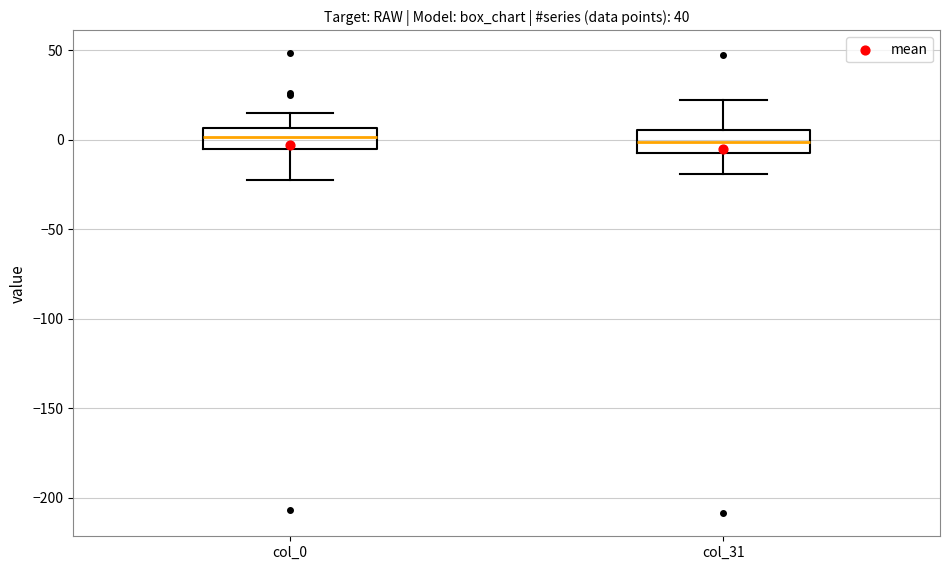

Reading left to right, read every box against the y-axis: the position of its median line, the range the box covers, and the ends of its whiskers. The values are not printed on the chart, so give them approximately, as read against the axis.

col_0: median 0, box -5 to 5, whiskers -20 to 15
col_31: median 0, box -5 to 5, whiskers -20 to 20